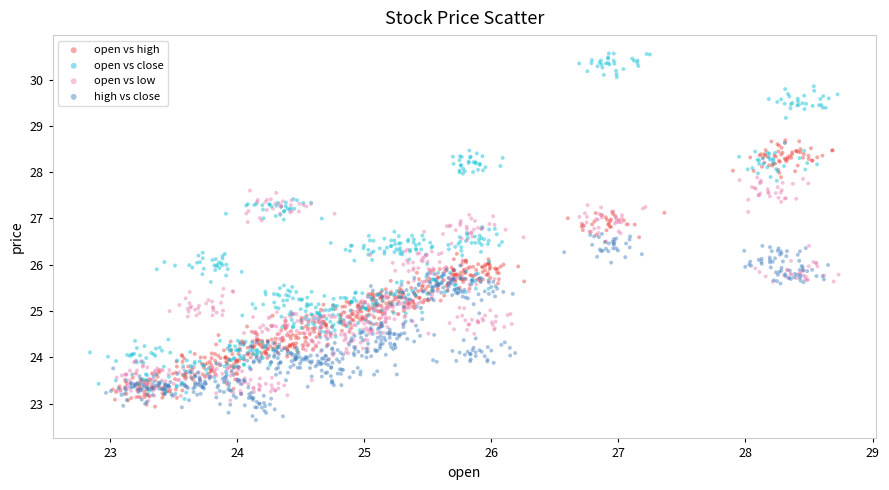

Which series contains the lowest Y value?

high vs close